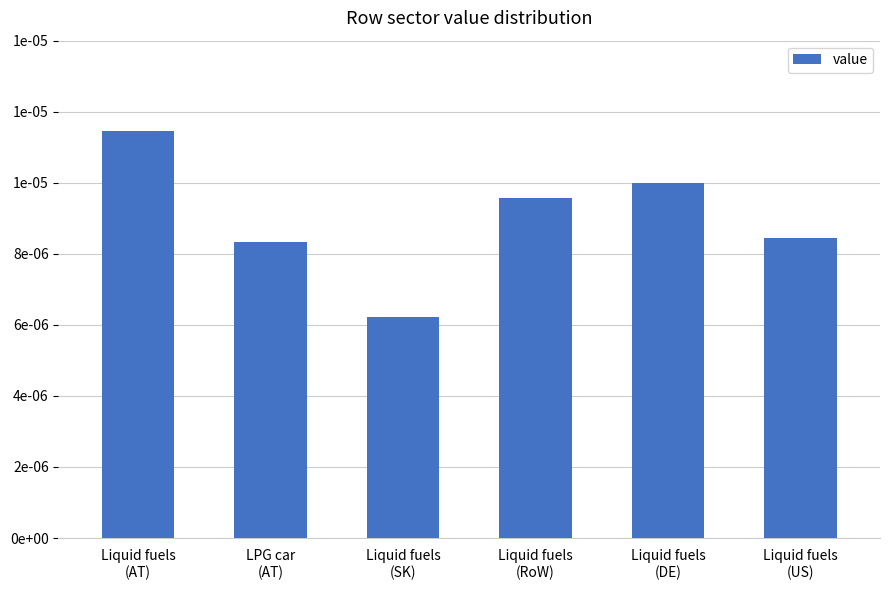

Does the chart contain any negative values?

No